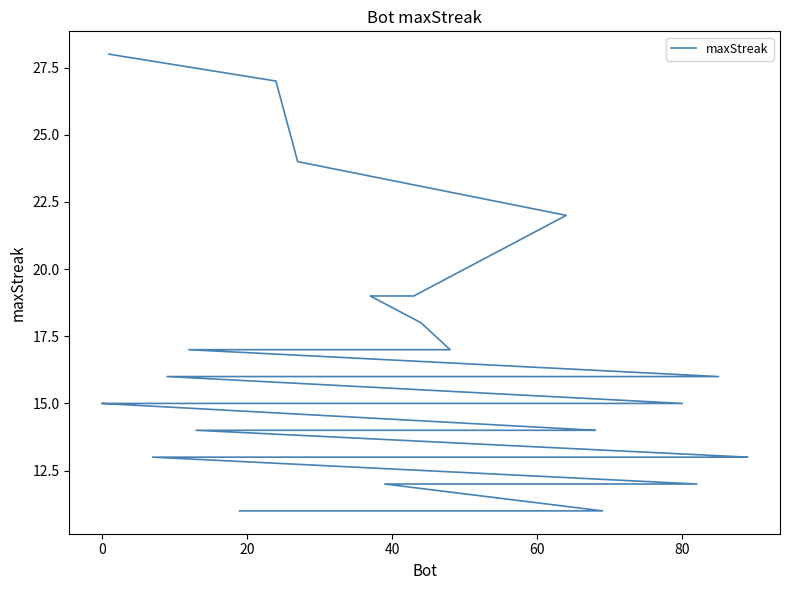

True or false: there are more than 0 points higher than both neighbors.

False